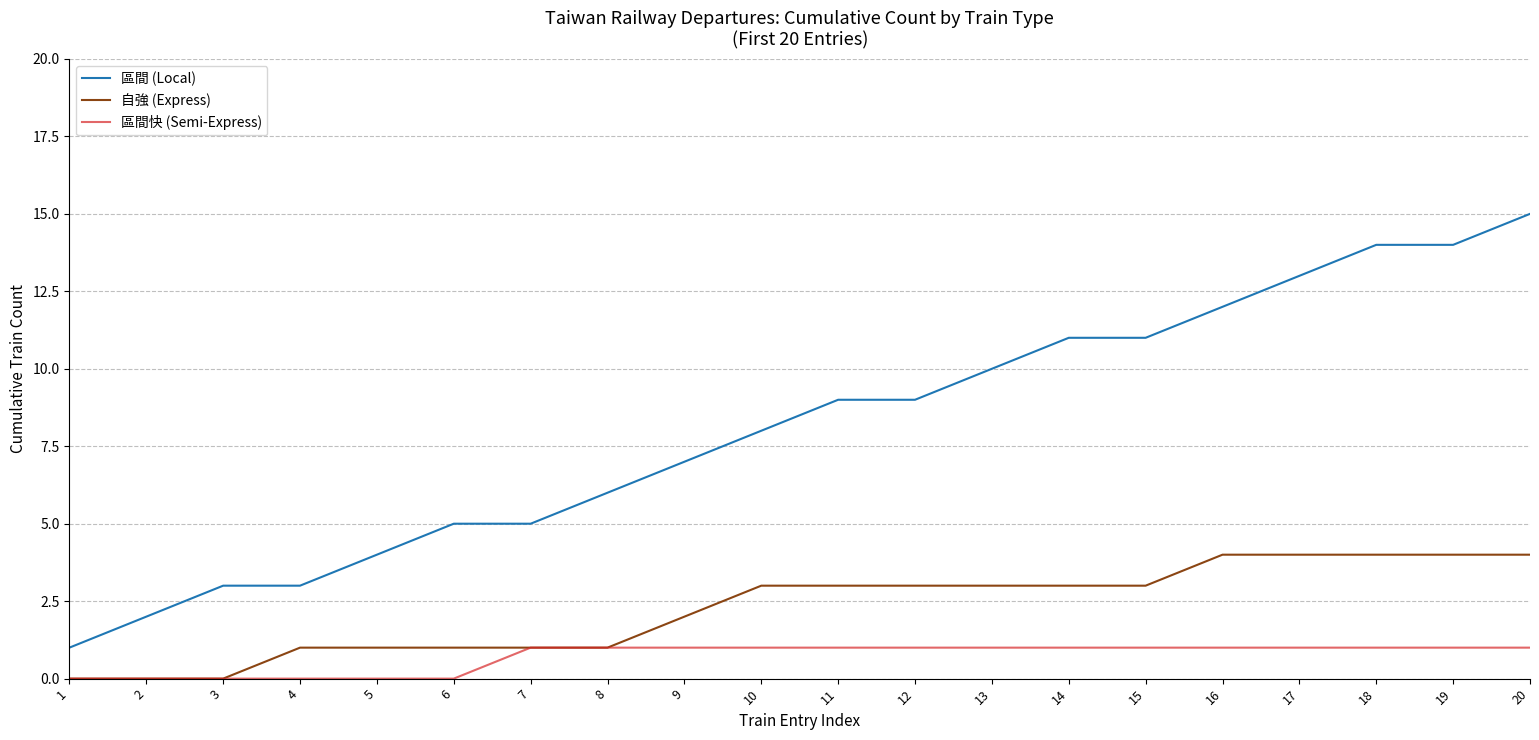

What is the approximate value of 區間快 (Semi-Express) at 16?

1